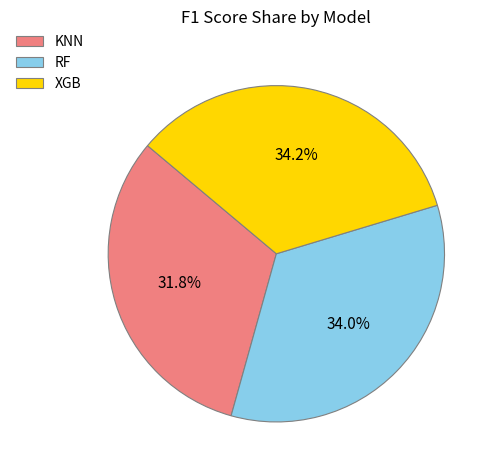

What is the smallest slice in the pie chart?

KNN